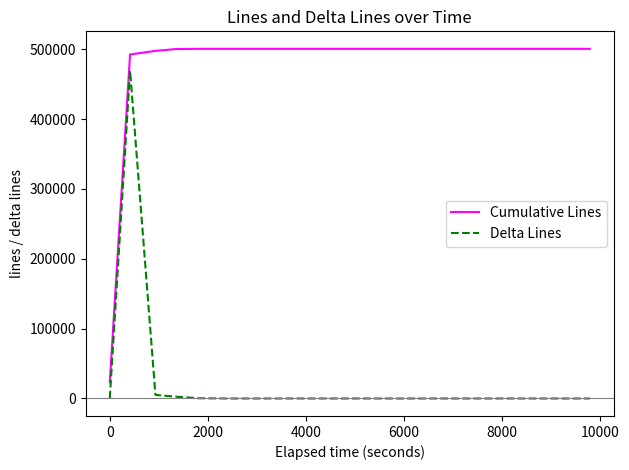

Rank the series by their average value, from highest to lowest.

Cumulative Lines, Delta Lines